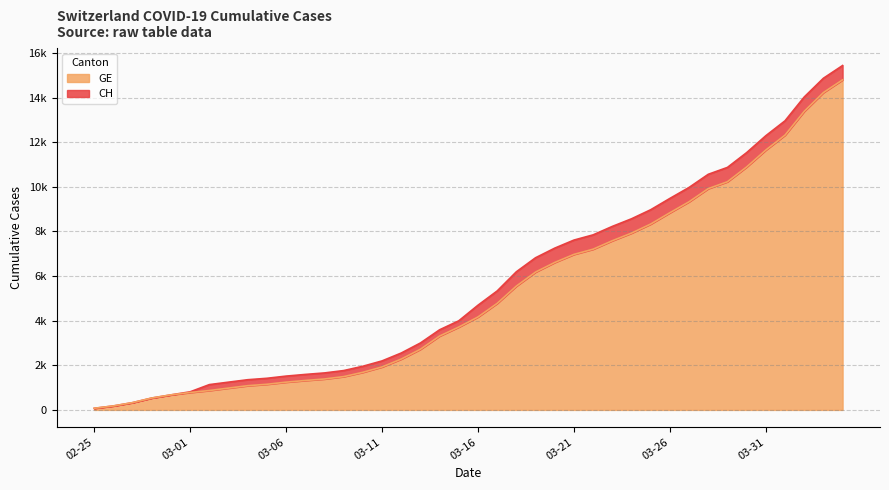

How many lines are shown in the chart?

2